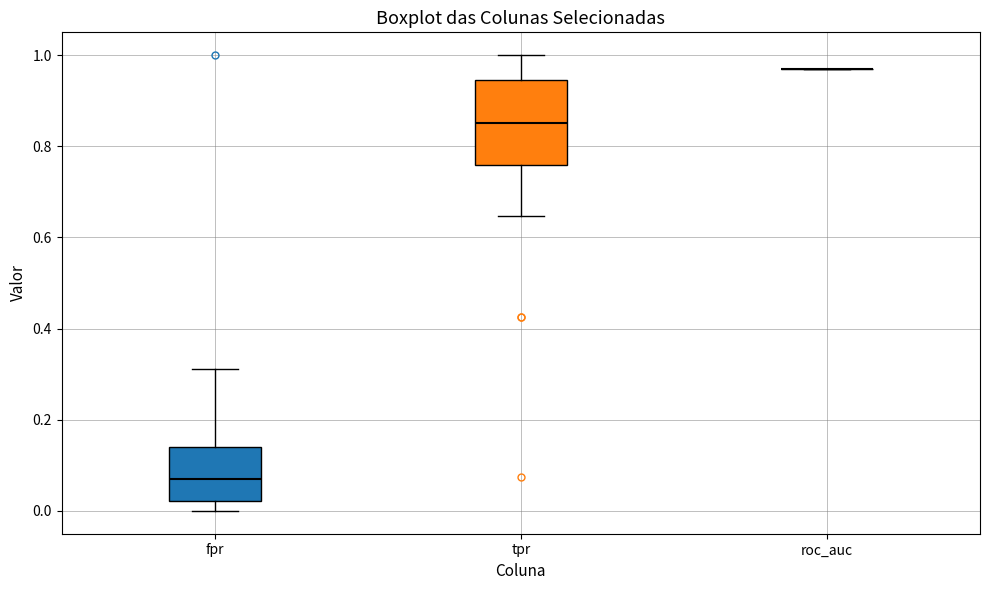

Where does the upper whisker of the box for tpr end on the y-axis? The values are not printed on the chart, so give them approximately, as read against the axis.

1.00